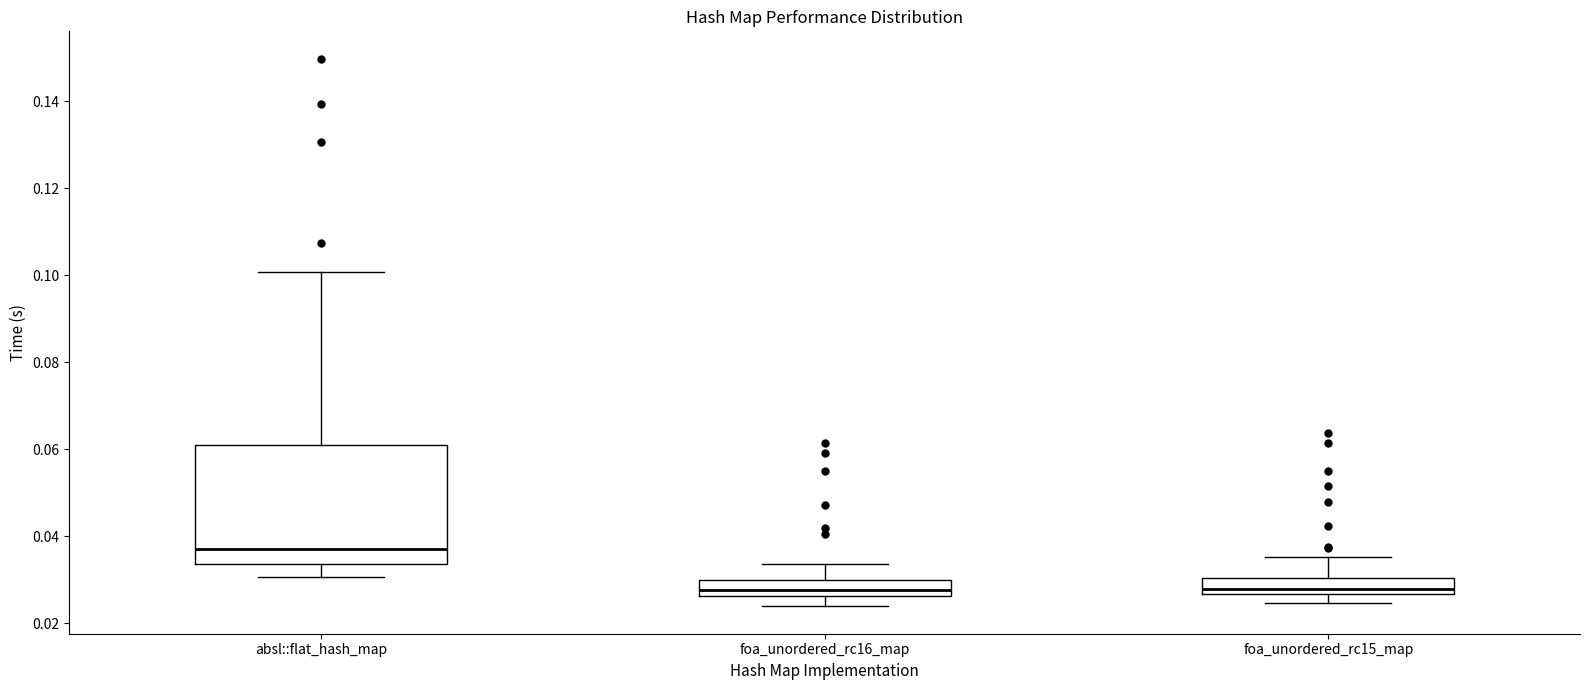

Reading left to right, transcribe this box plot: for each box, give where its median line is, the range the box spans, and where its two whiskers end, as read against the y-axis. The values are not printed on the chart, so give them approximately, as read against the axis.

absl::flat_hash_map: median 0.038, box 0.034 to 0.060, whiskers 0.030 to 0.100
foa_unordered_rc16_map: median 0.028, box 0.026 to 0.030, whiskers 0.024 to 0.034
foa_unordered_rc15_map: median 0.028, box 0.026 to 0.030, whiskers 0.024 to 0.036